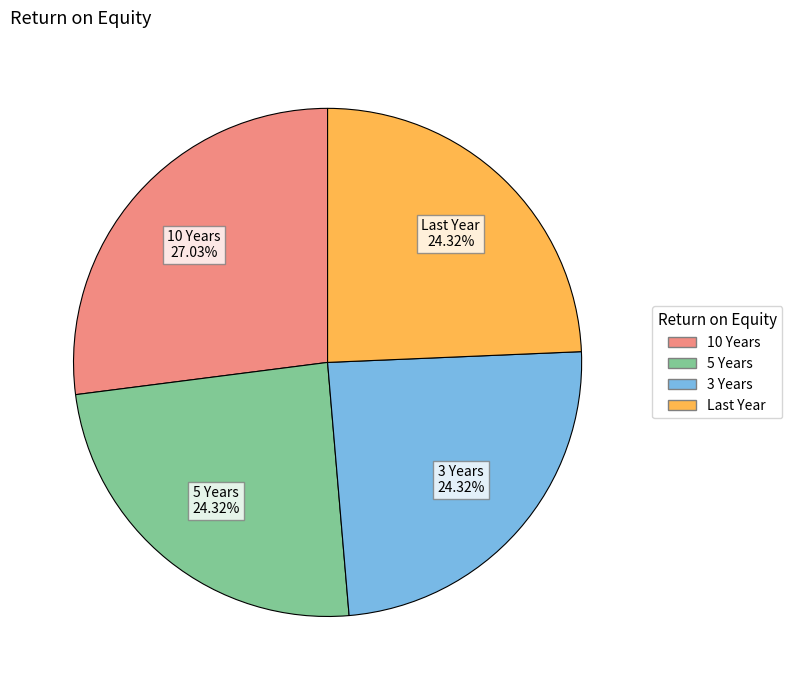

To the nearest percent, what is the difference between the 10 Years and 5 Years slice percentages?

3%